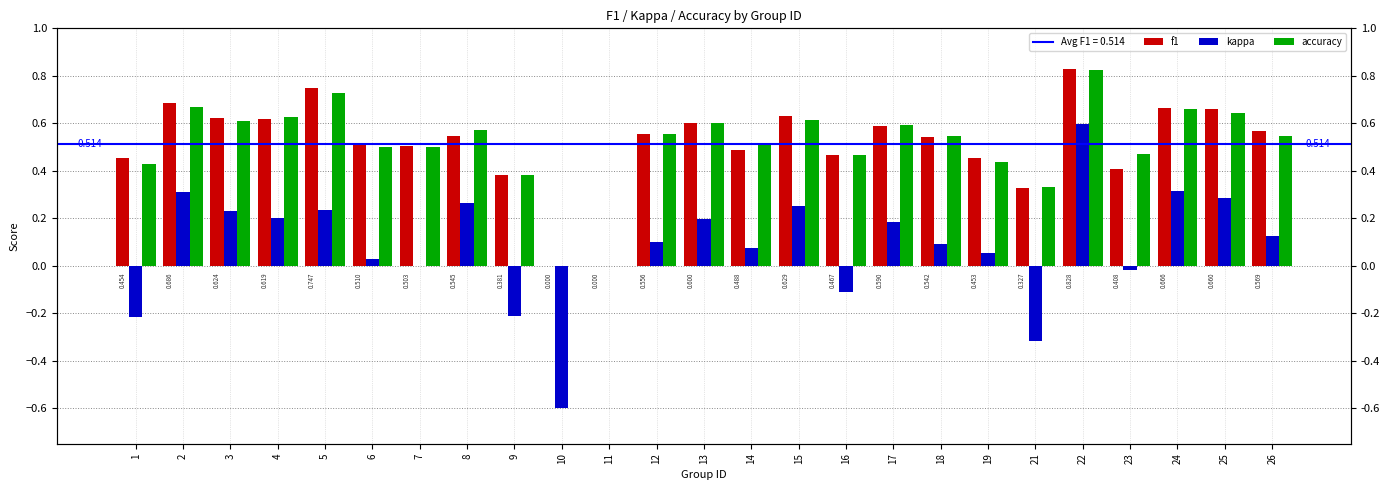

What is the difference between the highest and lowest values at 5?

0.5